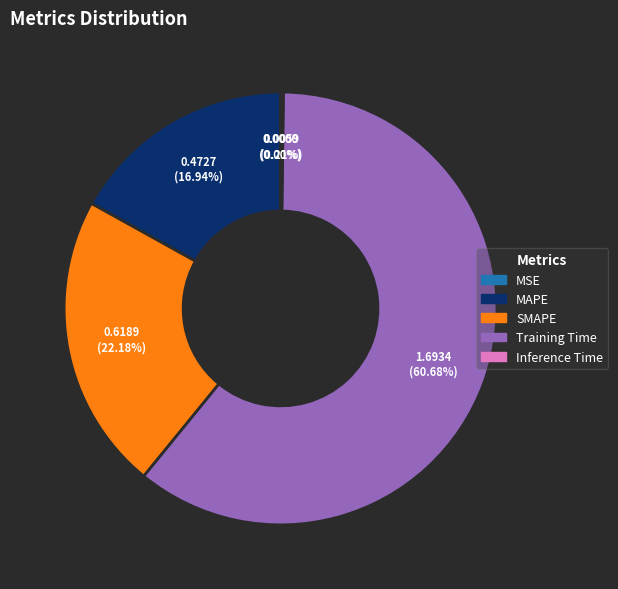

Is there any slice that represents more than half of the pie?

Yes